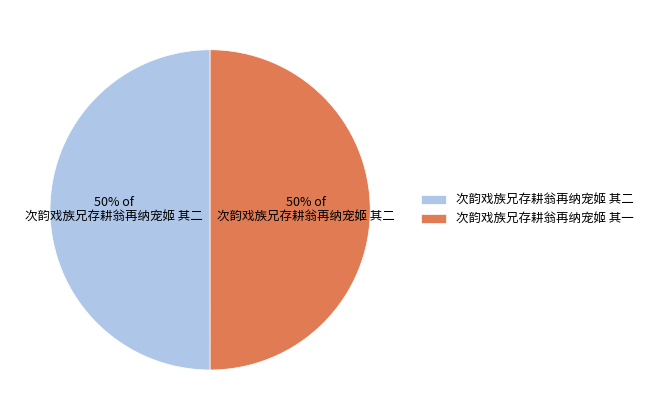

True or false: 次韵戏族兄存耕翁再纳宠姬 其二 accounts for 50% of the total.

True